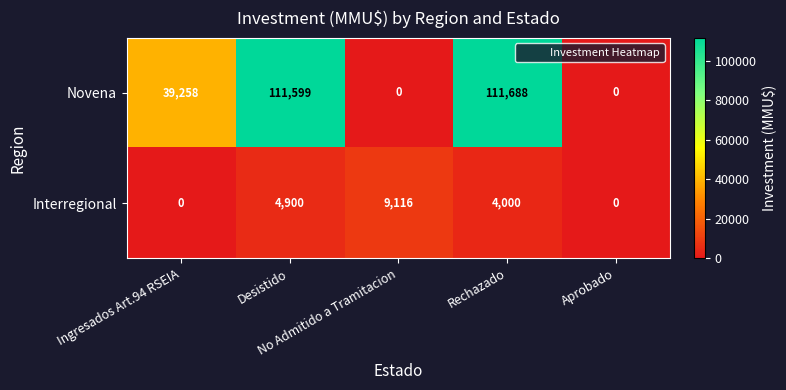

Which series has the largest range (max minus min)?

Novena